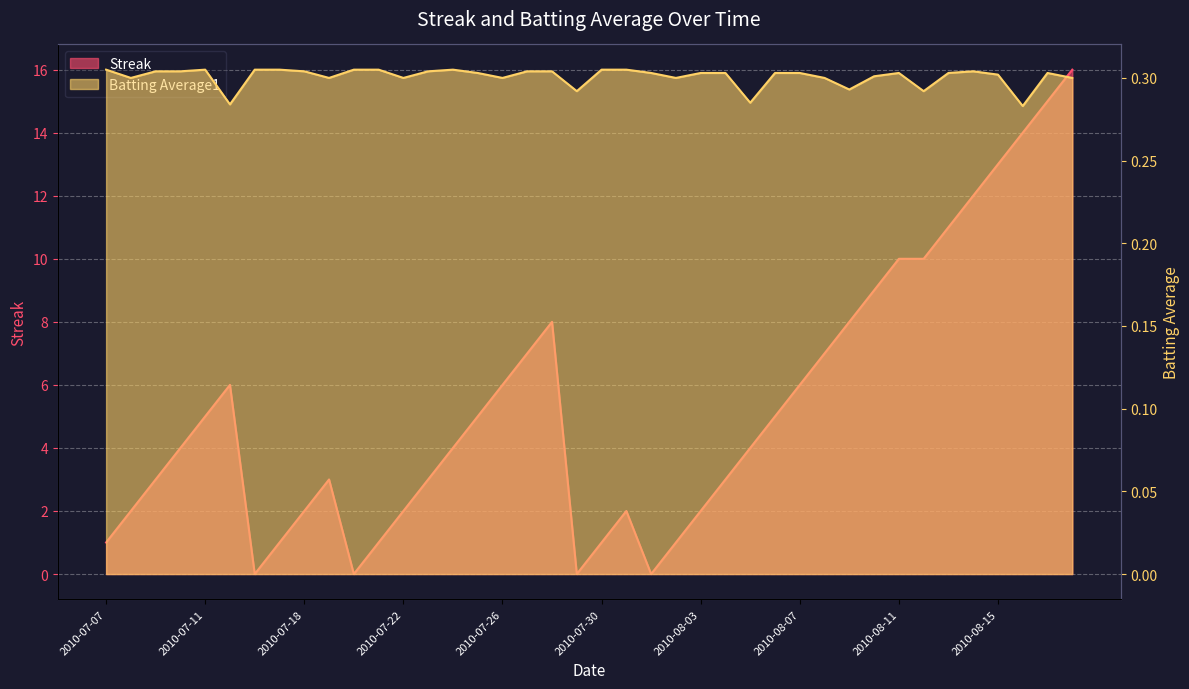

Count the number of categories in the chart.

40